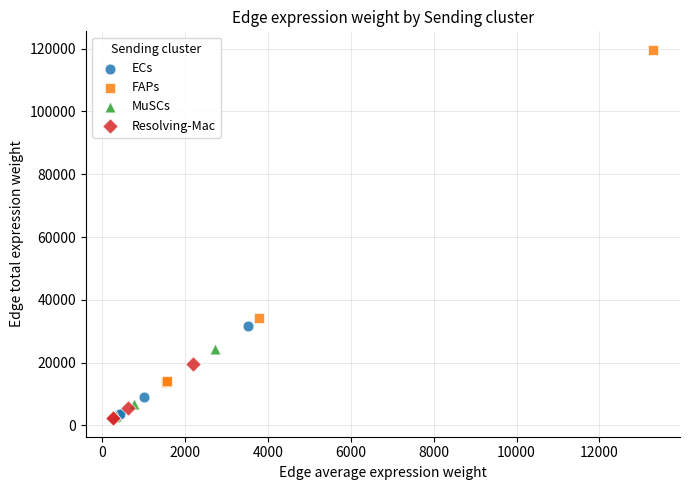

Which series reaches the maximum Y coordinate?

FAPs